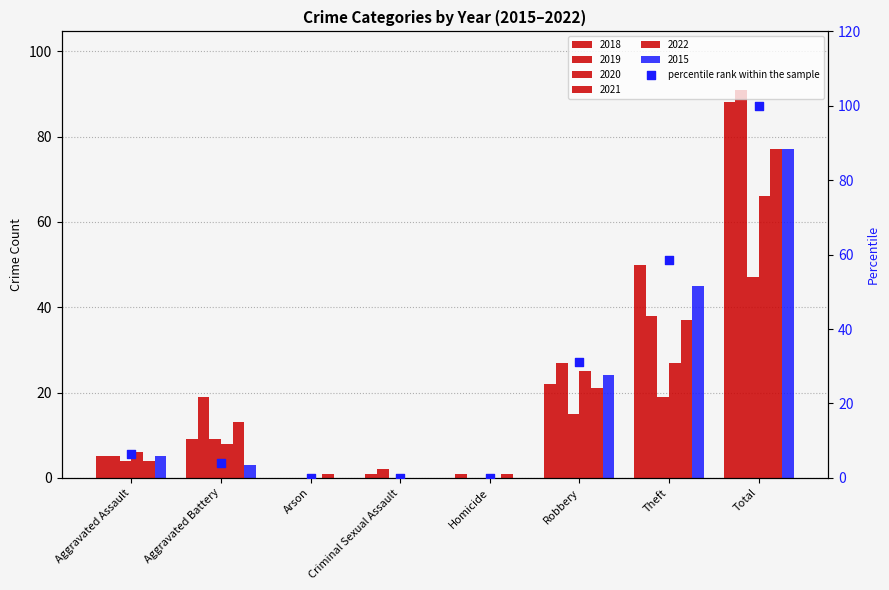

Between Theft and Arson, which is larger?

Theft